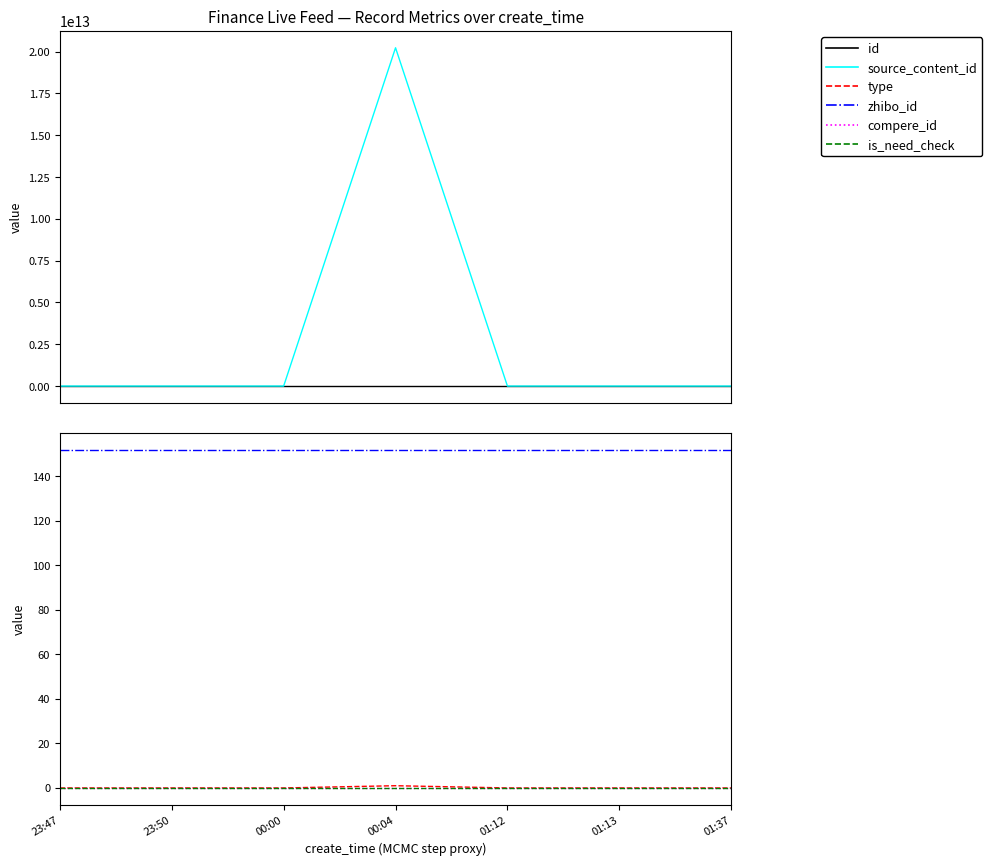

Reading left to right, extract all data points from this chart.

id: 23:47=2997727	23:50=2997716	00:00=2997715	00:04=2997684	01:12=2997677	01:13=2997670	01:37=2997668
source_content_id: 23:47=0	23:50=0	00:00=0	00:04=20230224000455	01:12=0	01:13=0	01:37=0
type: 23:47=0	23:50=0	00:00=0	00:04=1	01:12=0	01:13=0	01:37=0
zhibo_id: 23:47=152	23:50=152	00:00=152	00:04=152	01:12=152	01:13=152	01:37=152
compere_id: 23:47=0	23:50=0	00:00=0	00:04=0	01:12=0	01:13=0	01:37=0
is_need_check: 23:47=0	23:50=0	00:00=0	00:04=0	01:12=0	01:13=0	01:37=0